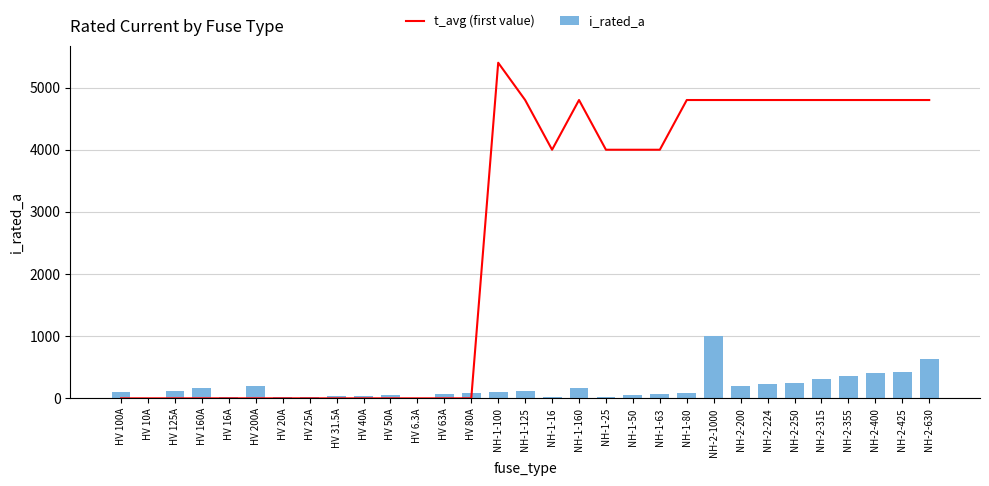

What is the difference between the maximum and minimum values in the i_rated_a series?

993.7